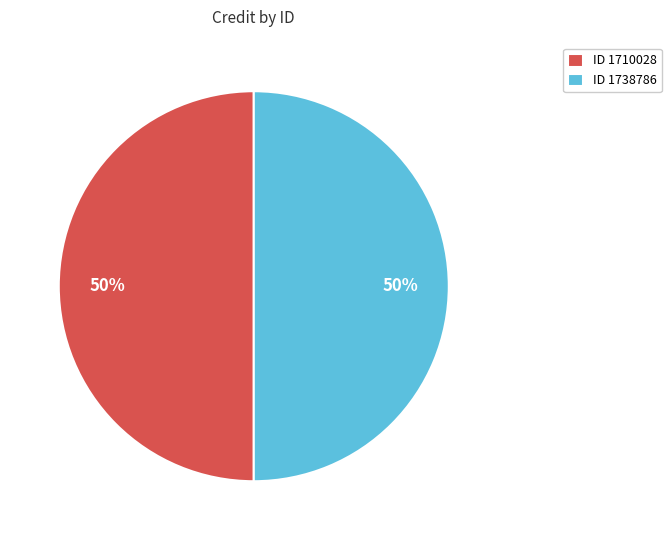

True or false: ID 1710028 accounts for 50% of the total.

True